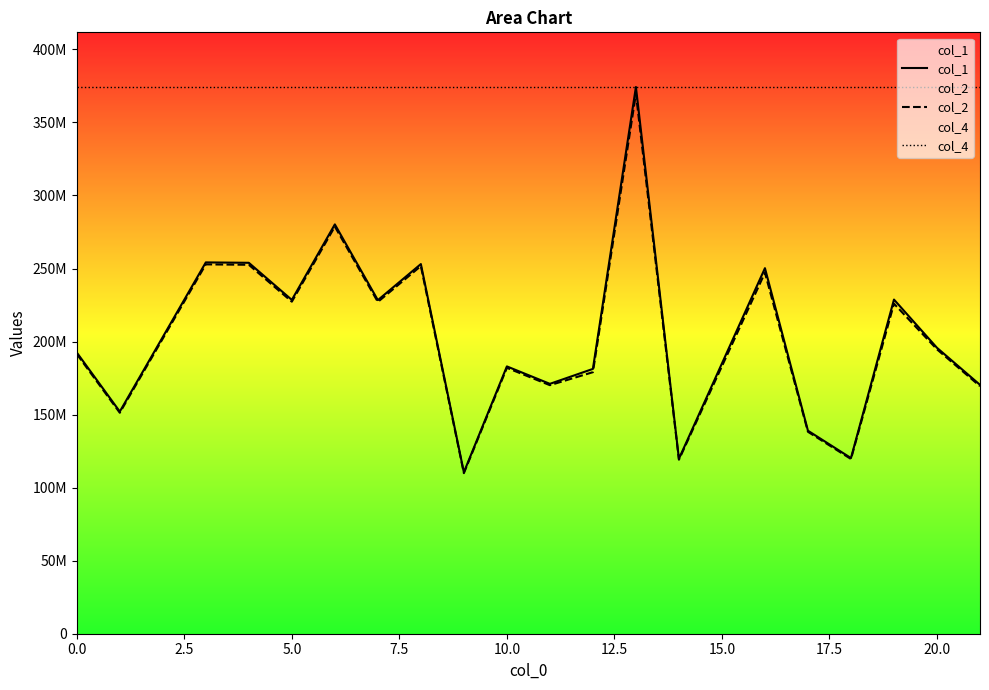

How many categories are shown in the chart?

20